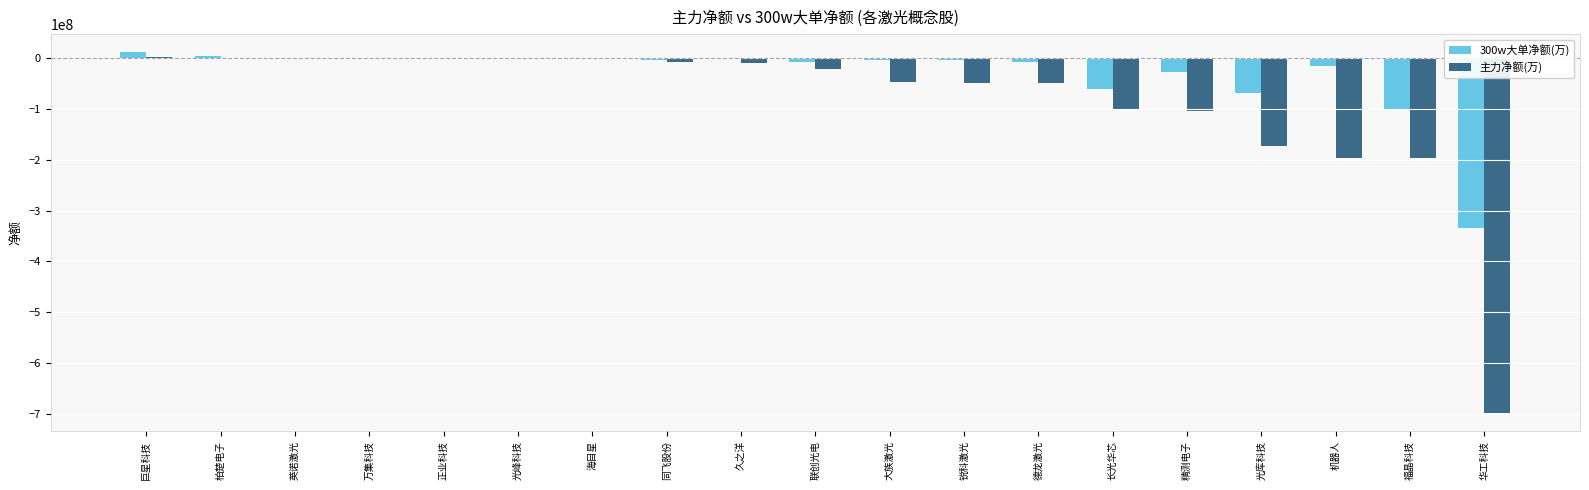

How many values in the 主力净额(万) series exceed -21840165?

9